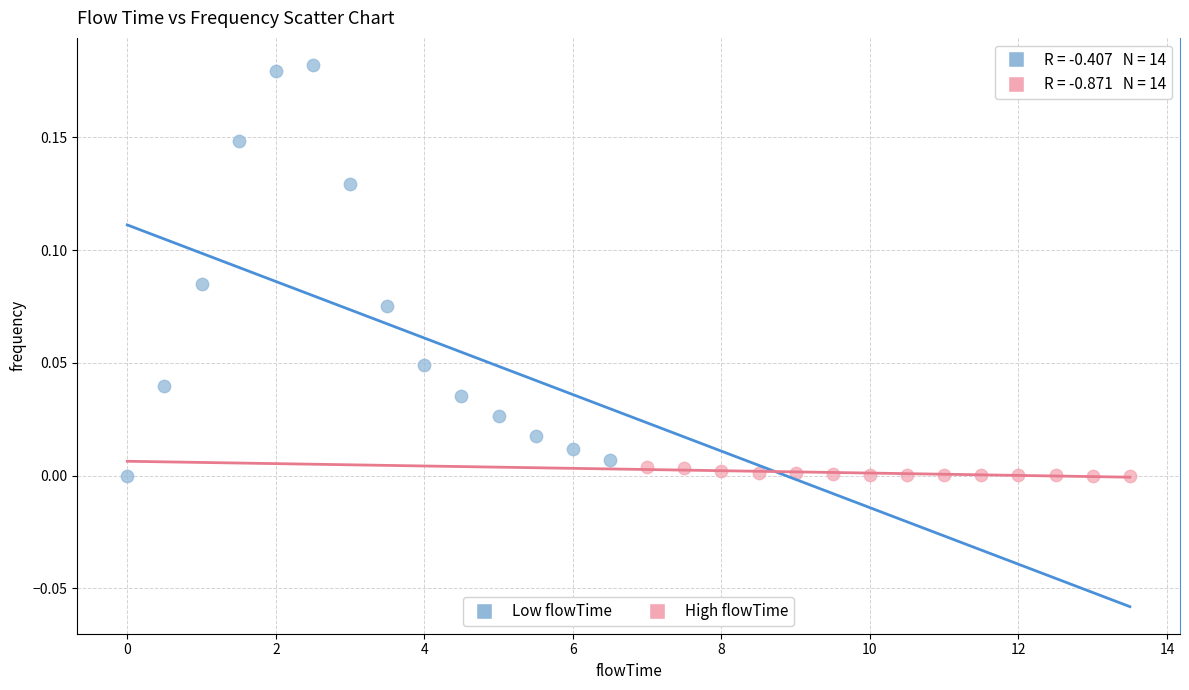

Which series has the largest Y range (max minus min)?

Low flowTime